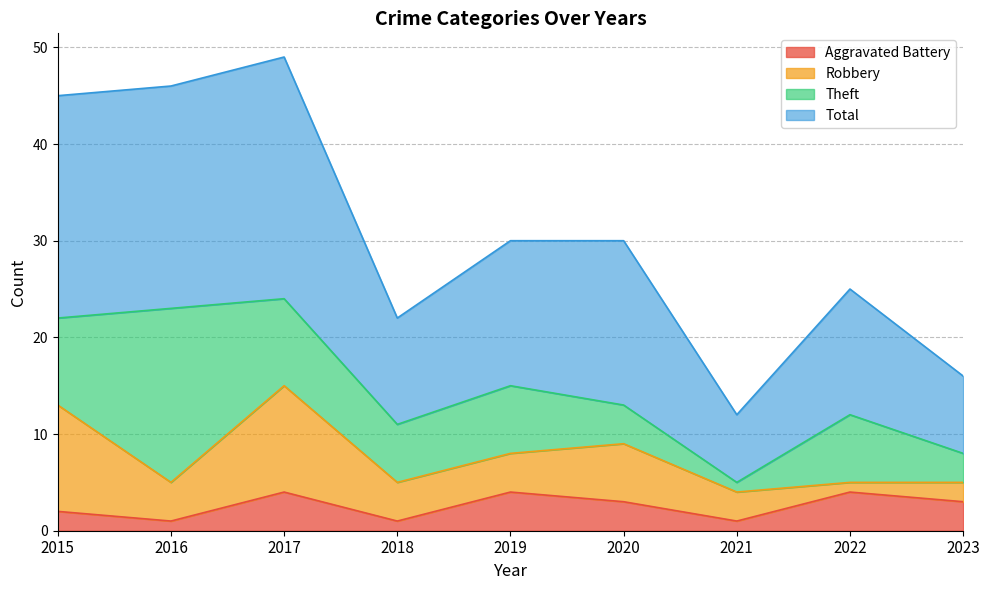

What is the sum of the Aggravated Battery values at 2018 and 2023?

4